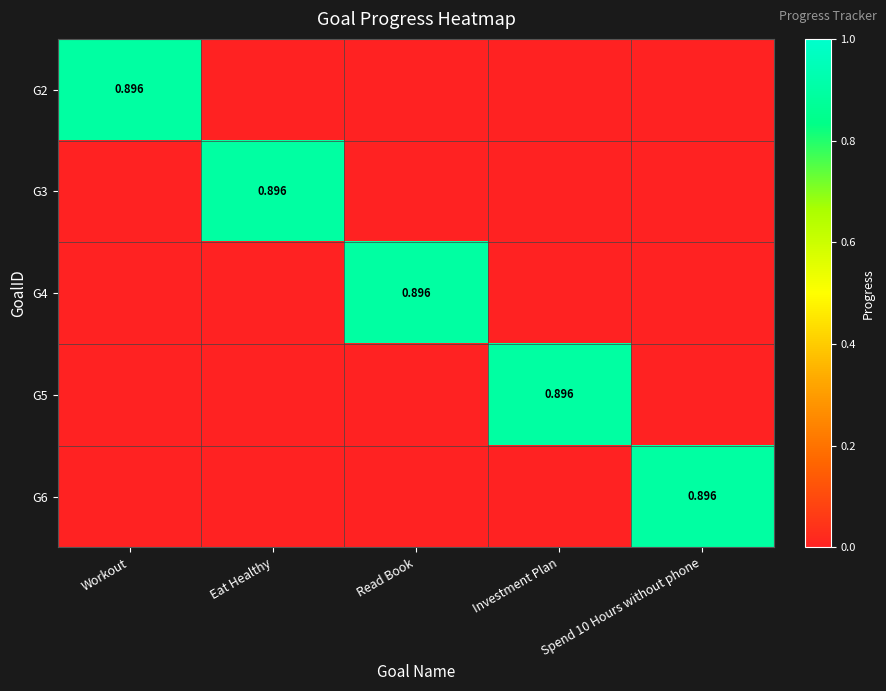

What is the sum of all G4 values?

0.9